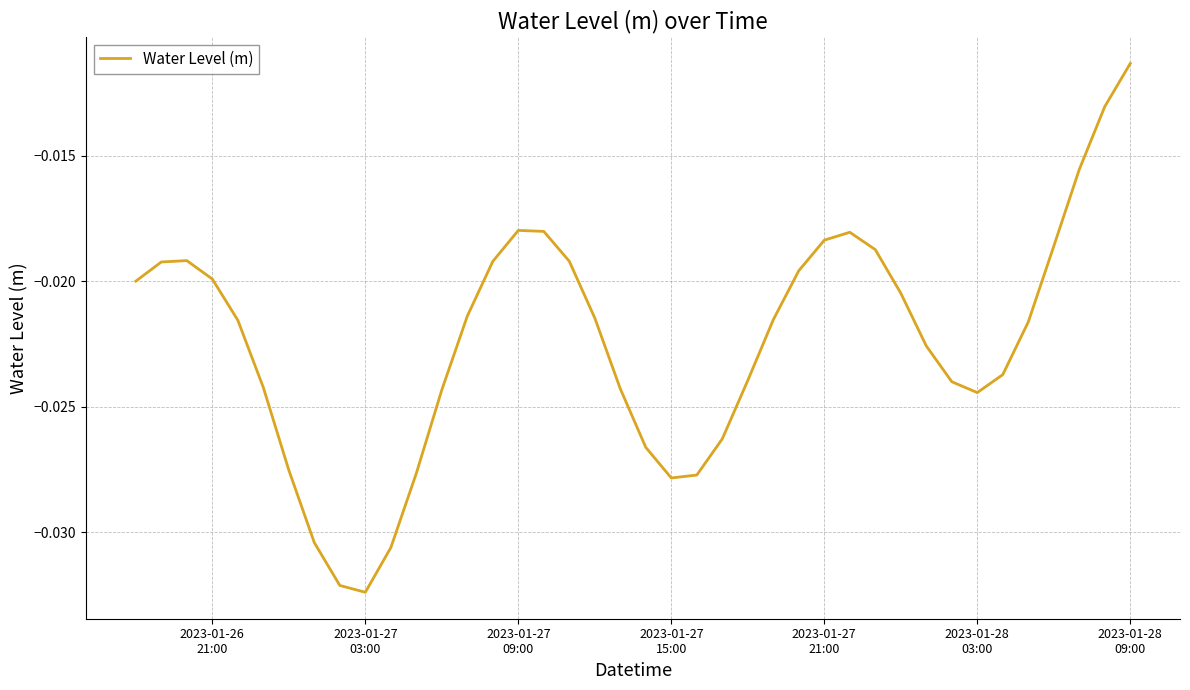

Does the chart display data point markers on the line(s)?

No